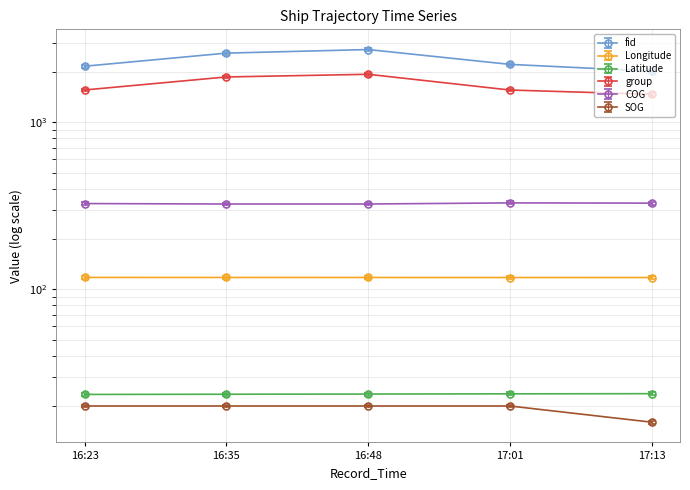

What is the minimum value for group?

1471.0